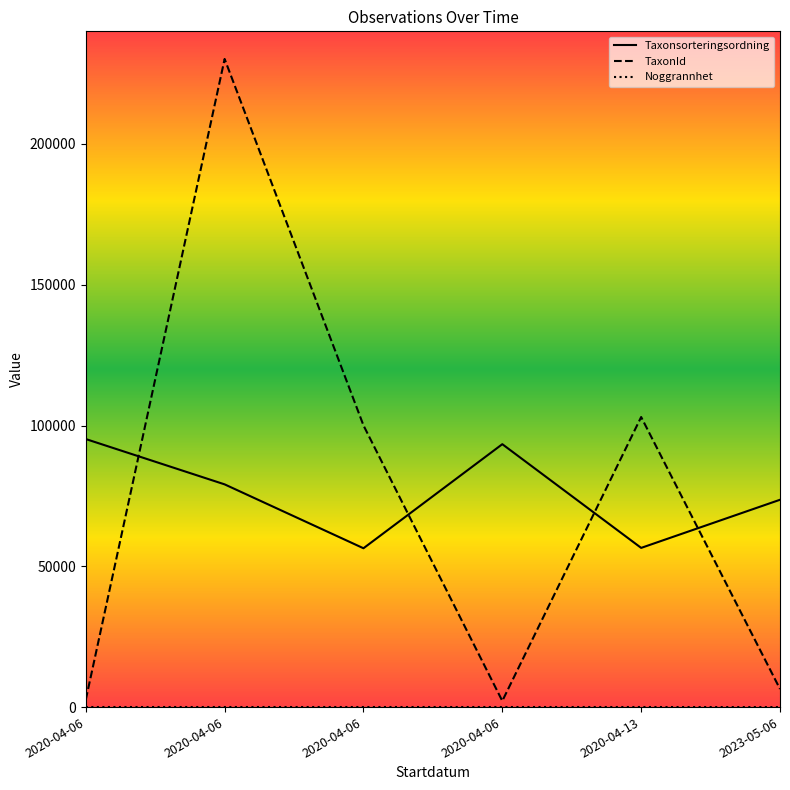

Is it true that Noggrannhet equals 1 at 2023-05-06?

False